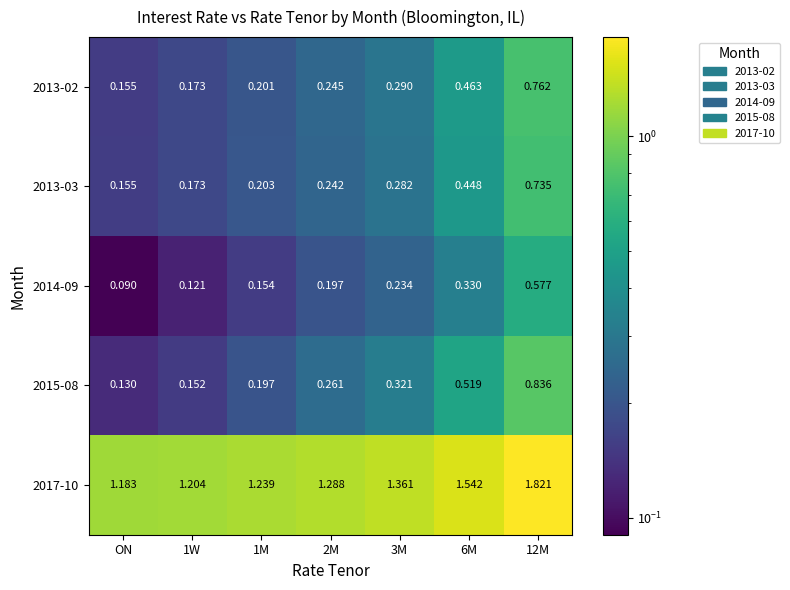

Where is 2017-10 nearest to the value 1?

ON